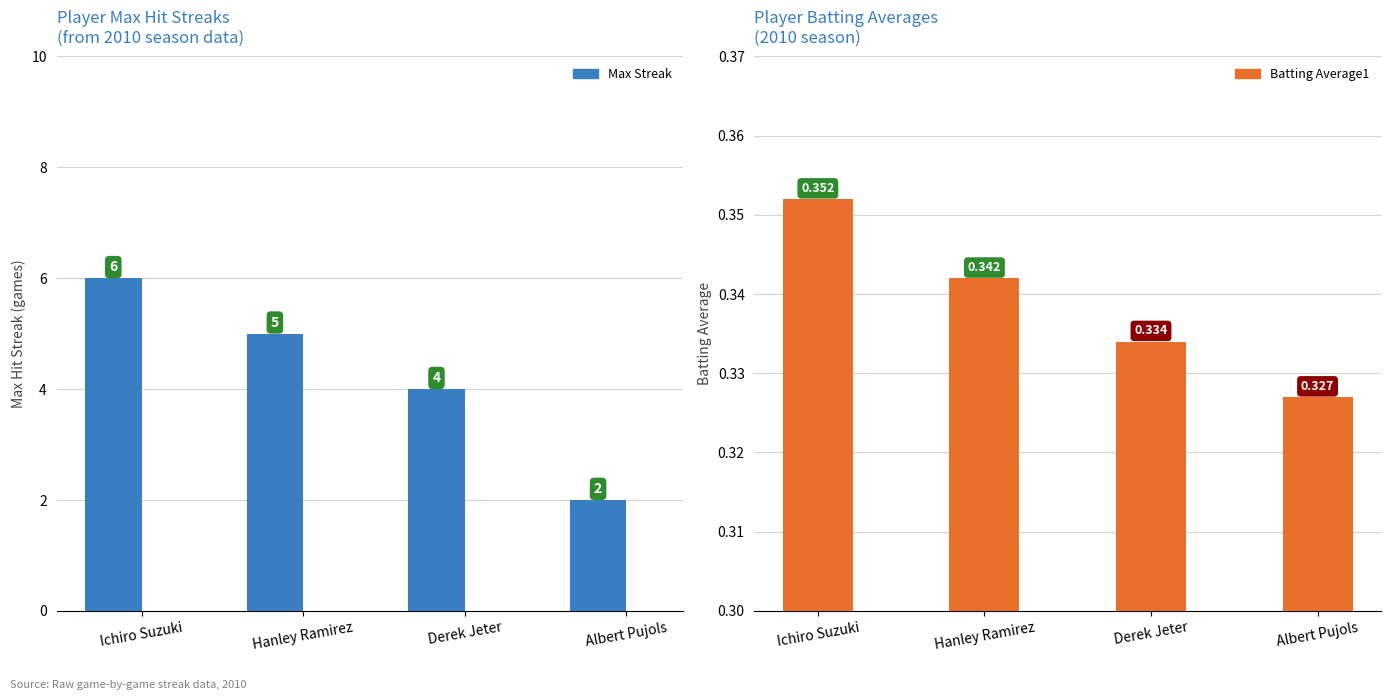

Which series changed the most between Ichiro Suzuki and Albert Pujols?

Max Streak